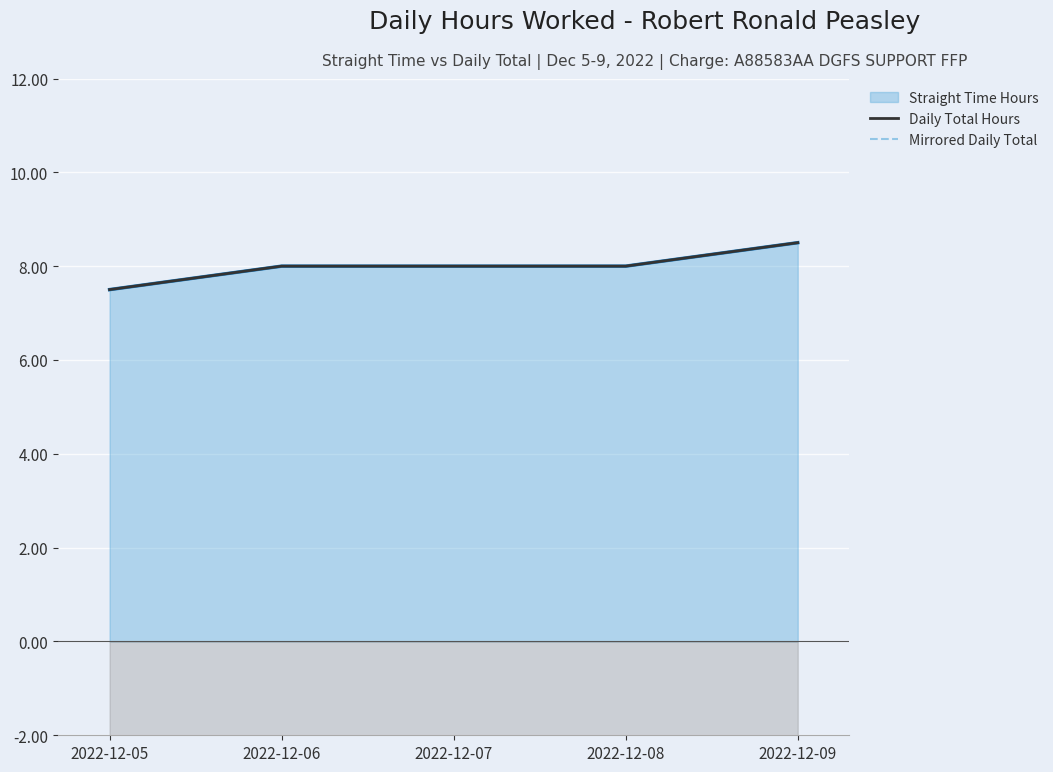

What is the value of the Mirrored Daily Total point at the 4th from the left?

-8.0